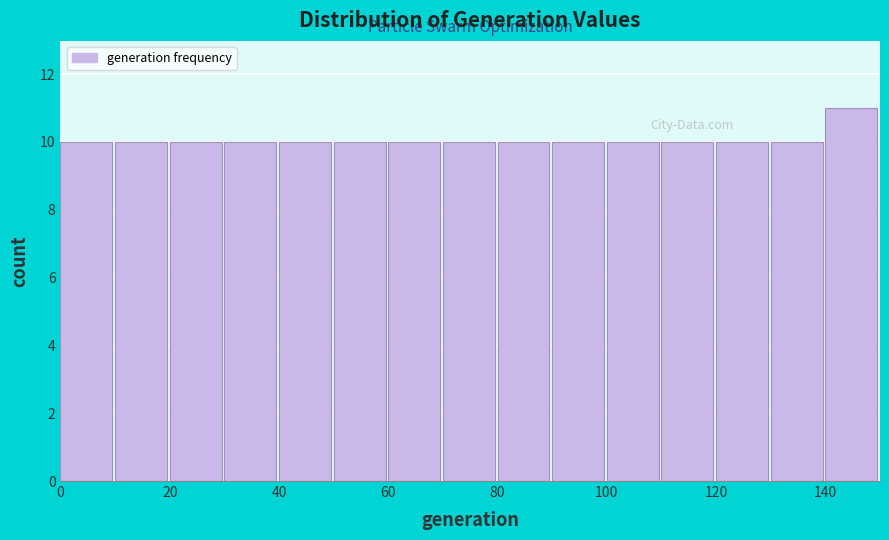

Reading left to right, transcribe this chart: for each bar, give the range it covers on the x-axis and its height. The values are not printed on the chart, so give them approximately, as read against the axis.

0 to 10: 10
10 to 20: 10
20 to 30: 10
30 to 40: 10
40 to 50: 10
50 to 60: 10
60 to 70: 10
70 to 80: 10
80 to 90: 10
90 to 100: 10
100 to 110: 10
110 to 120: 10
120 to 130: 10
130 to 140: 10
140 to 150: 11